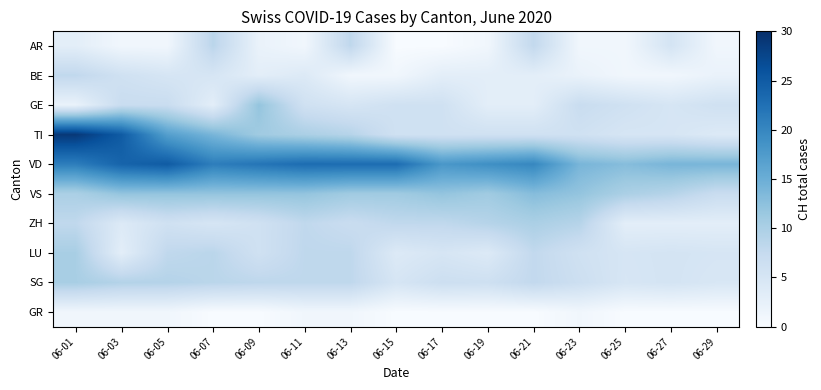

At how many categories does at least one series exceed 10?

15